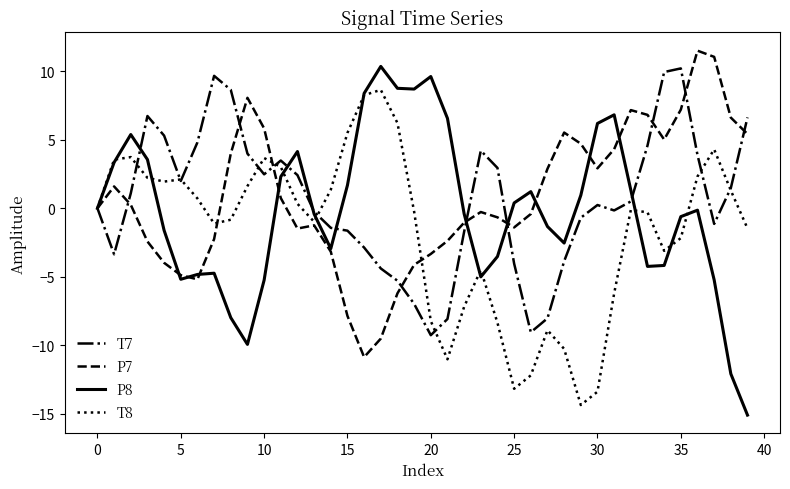

Which series has the widest spread of values?

P8